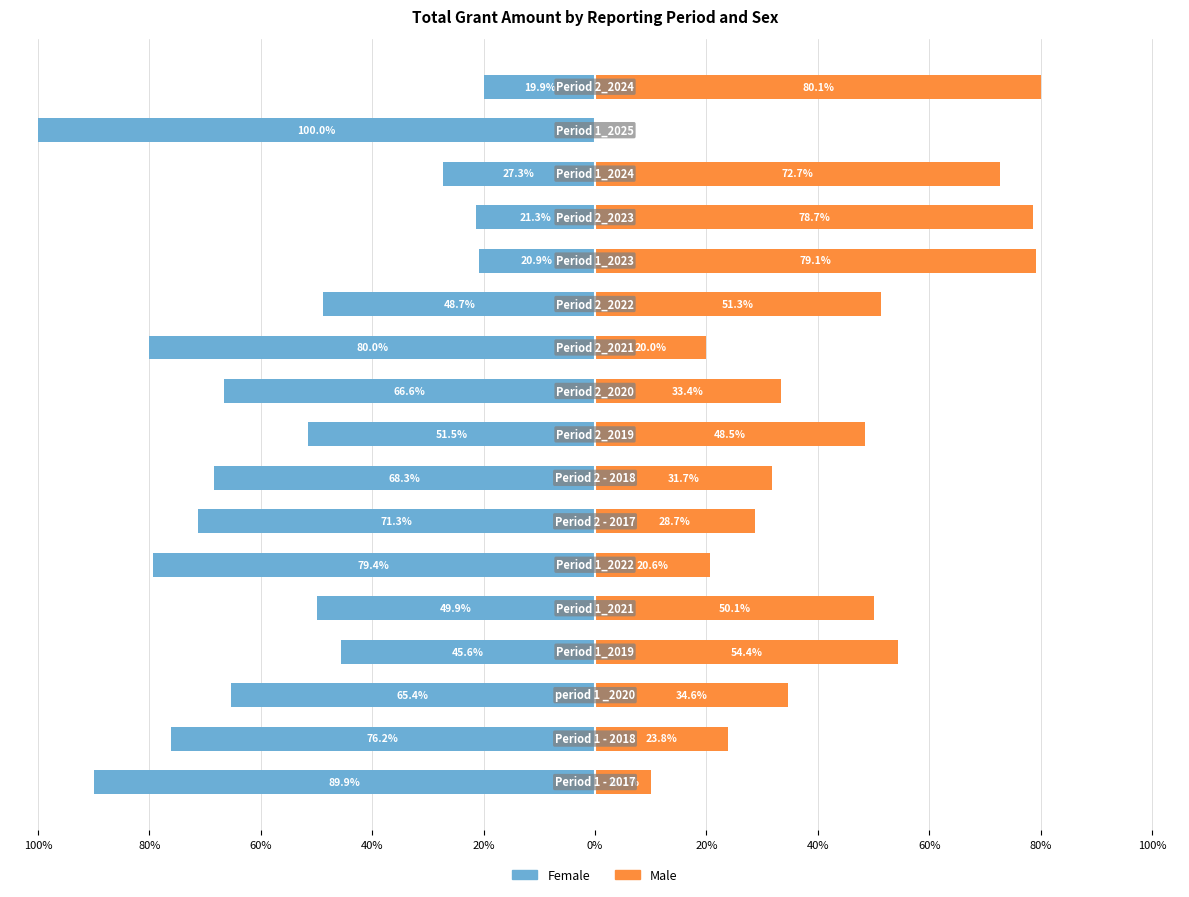

How many bars are there in each group?

2